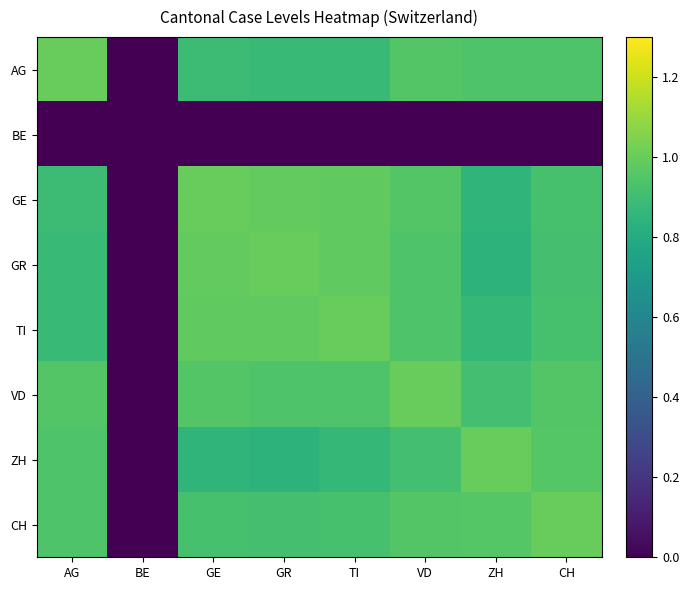

Count the number of data series in this chart.

8